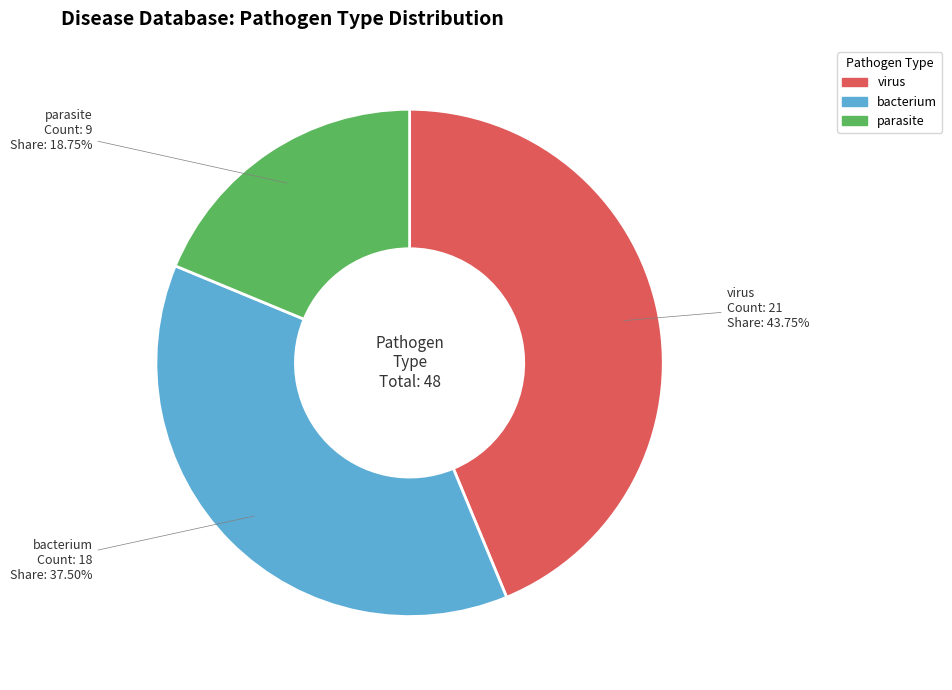

Which category has the biggest portion of the pie?

virus